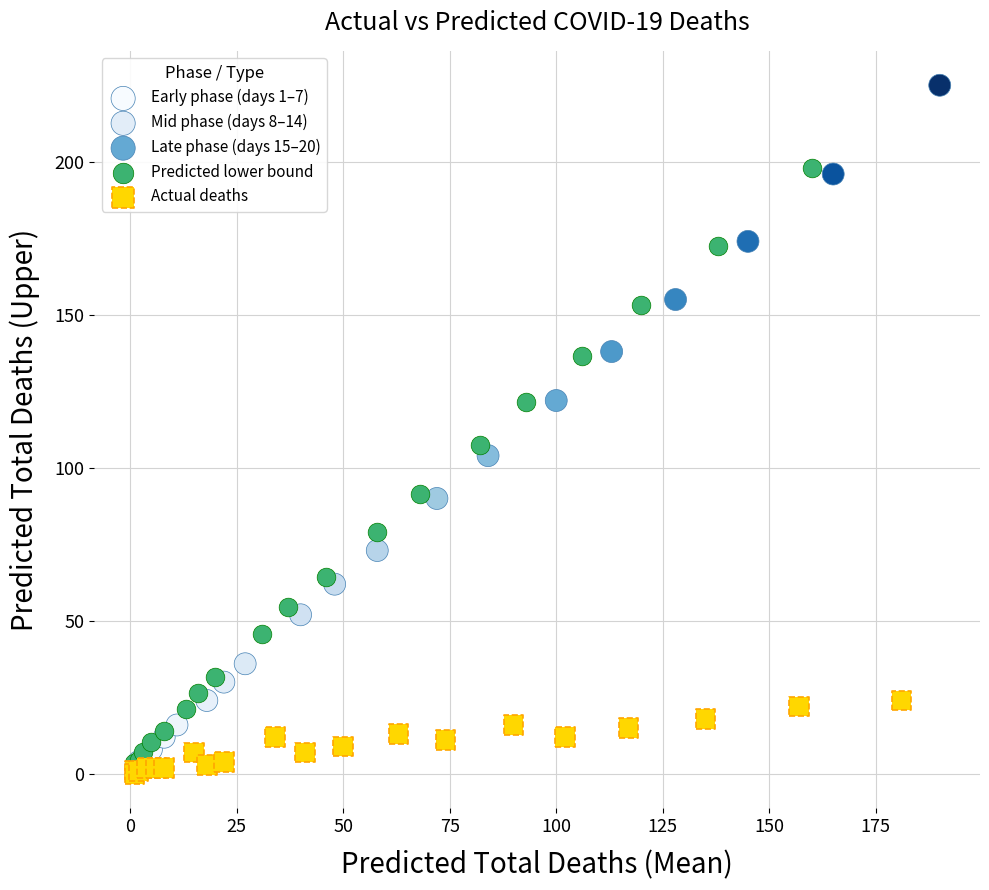

What are all the series names shown in the legend?

Early phase (days 1–7), Mid phase (days 8–14), Late phase (days 15–20), Predicted lower bound, Actual deaths